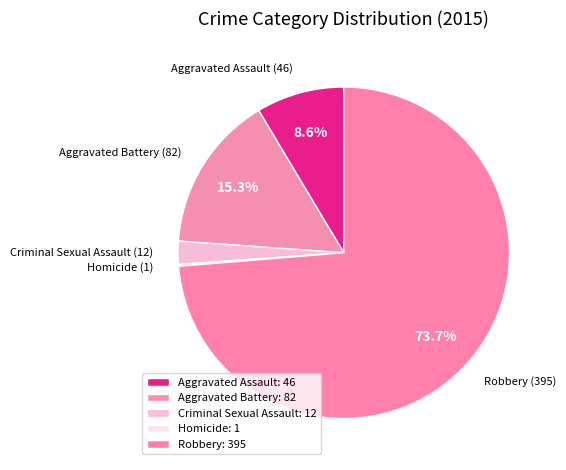

Rank the categories by value from lowest to highest.

Homicide, Criminal Sexual Assault, Aggravated Assault, Aggravated Battery, Robbery